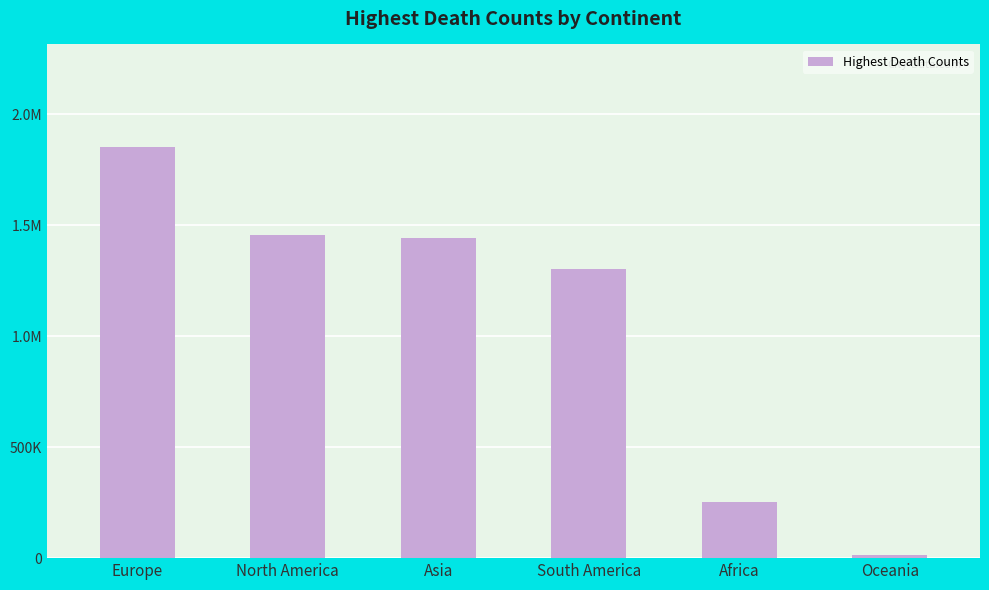

How many bars are there in total?

6